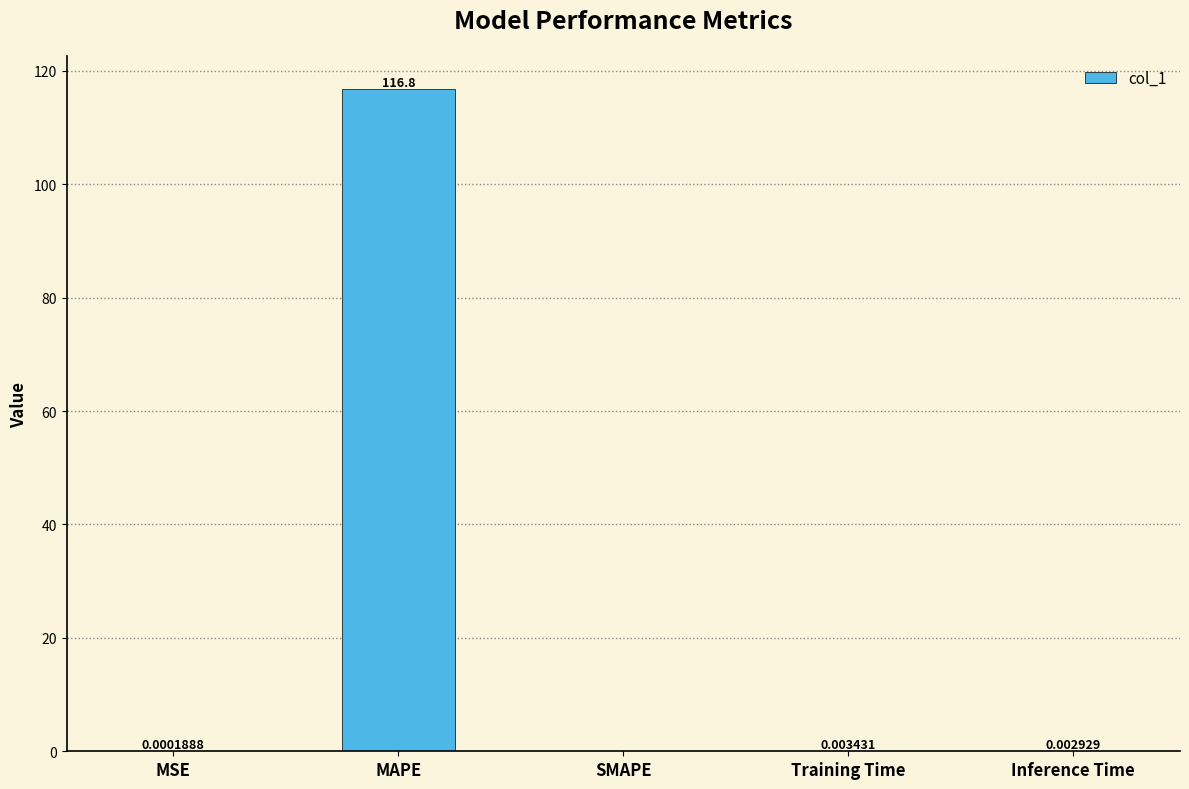

The value at MSE is 0.0. True or false?

True